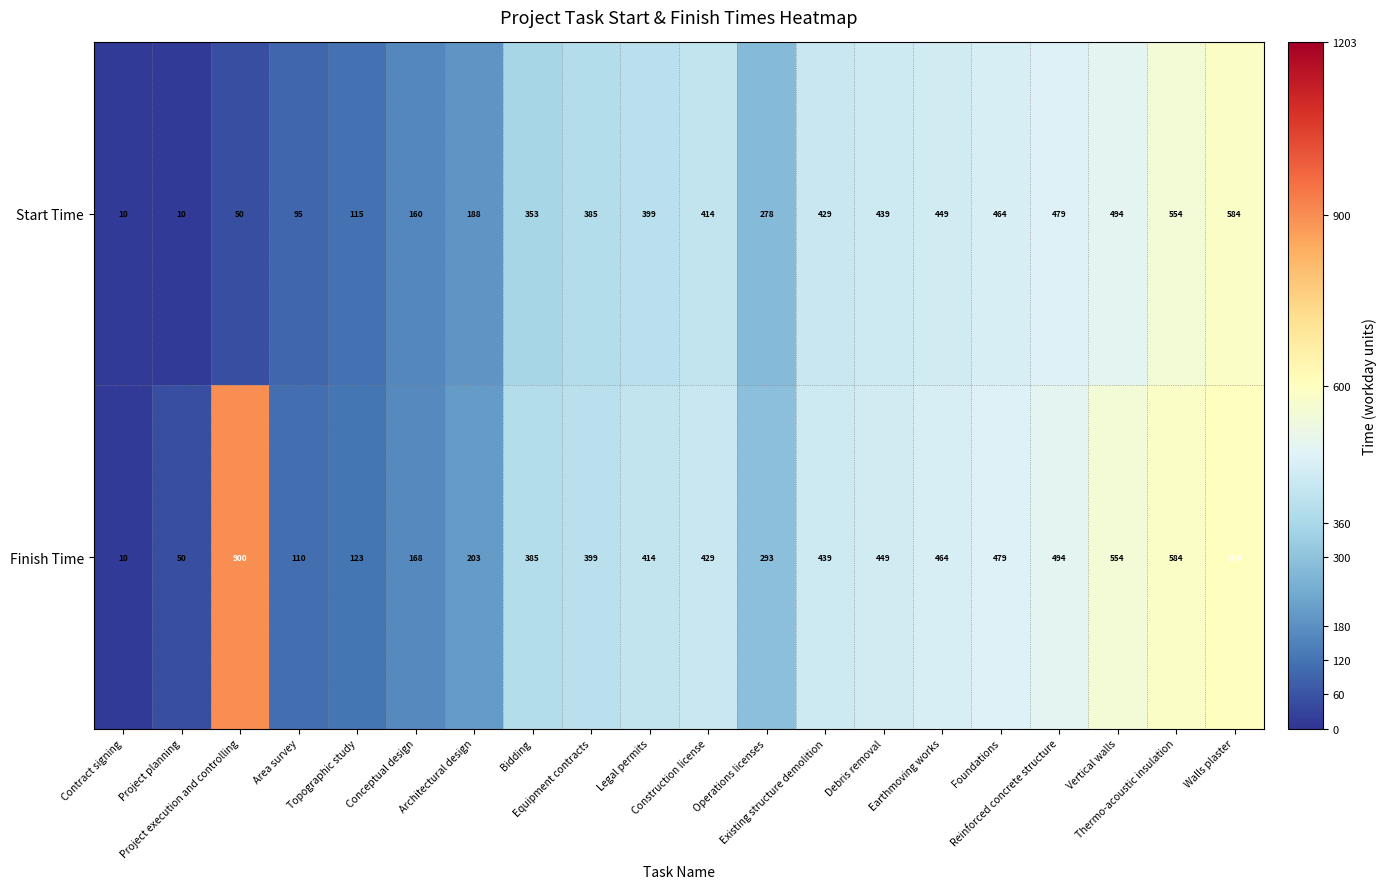

What is the average value of the Start Time series?

317